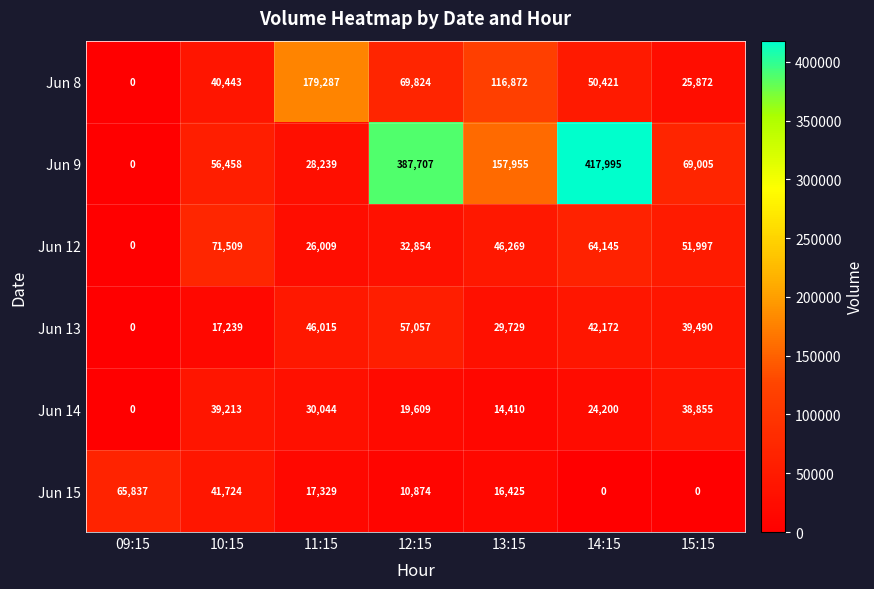

Between 11:15 and 14:15, which series saw the biggest shift?

Jun 9